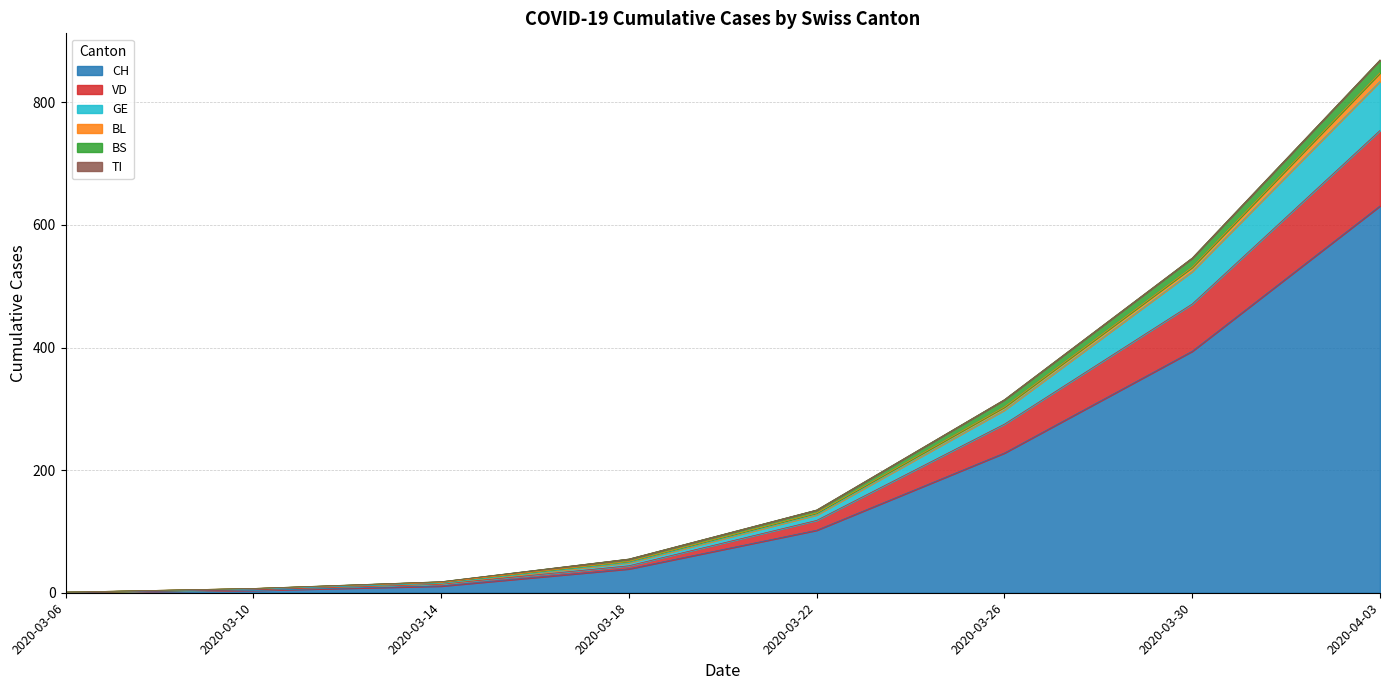

Count the number of categories in the chart.

8